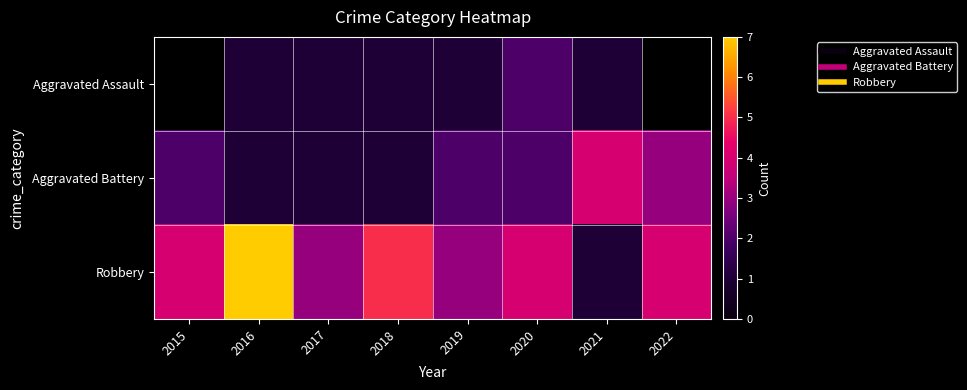

Which category has the lowest value across all series?

2016